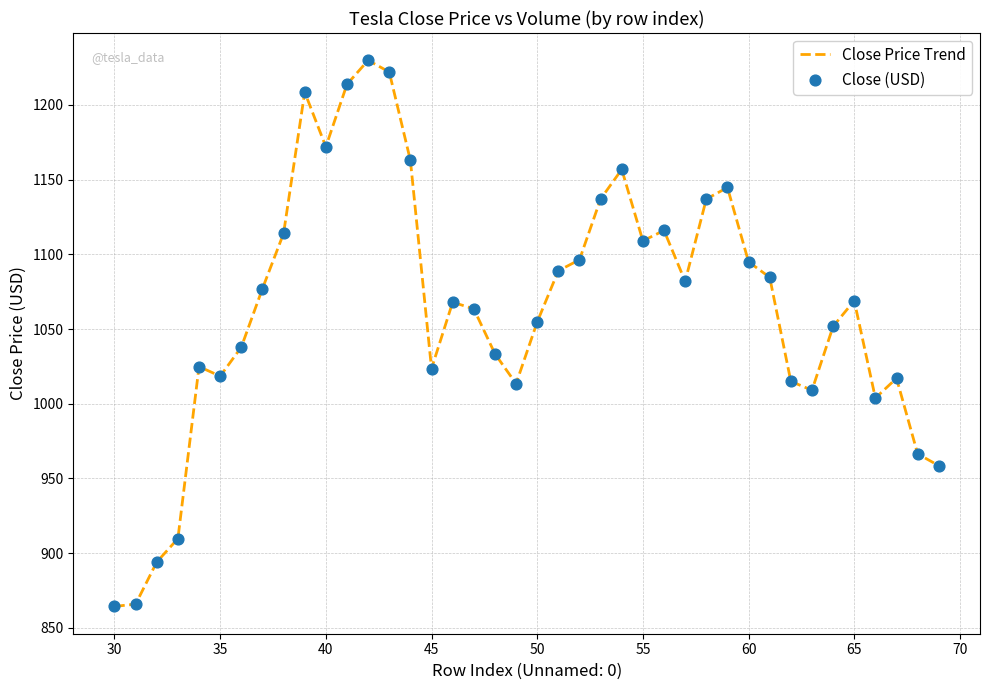

What is the minimum value shown in the chart?

864.3